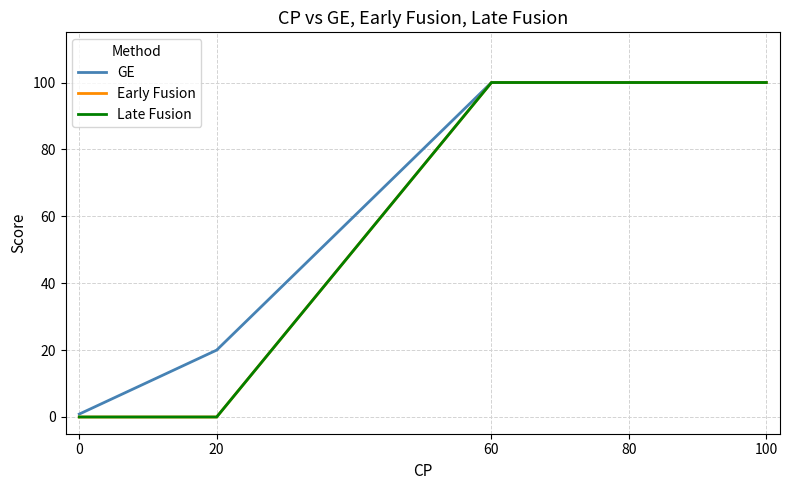

At which category does the chart reach its peak across all series?

60